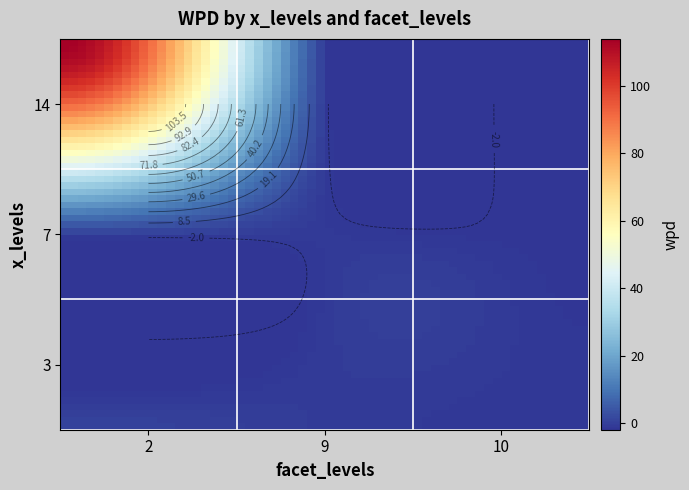

Is it true that 2 equals 0.0 at 7?

True